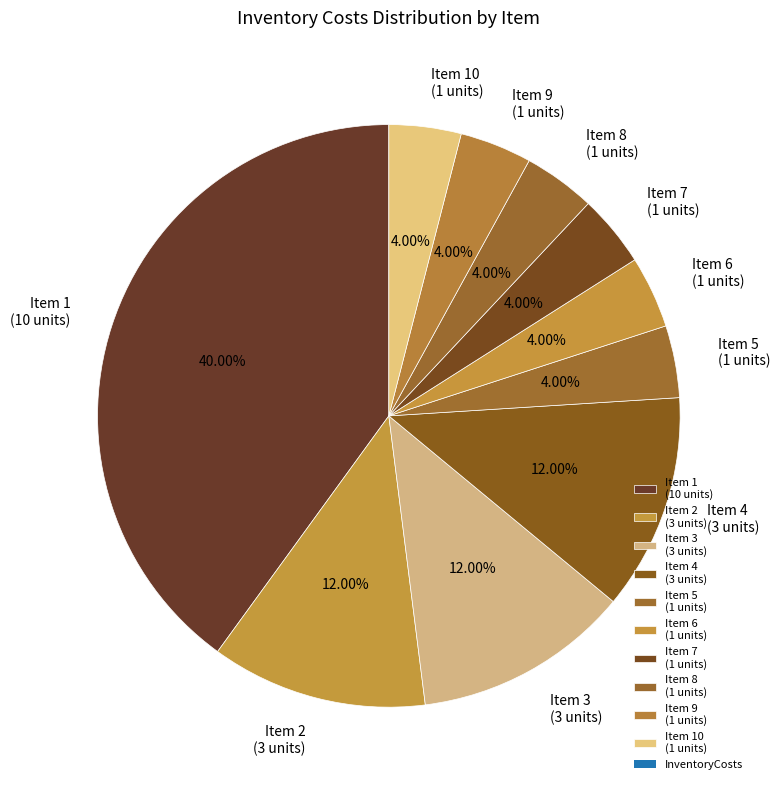

Does Item 8 (1 units) represent more than half of the total?

No